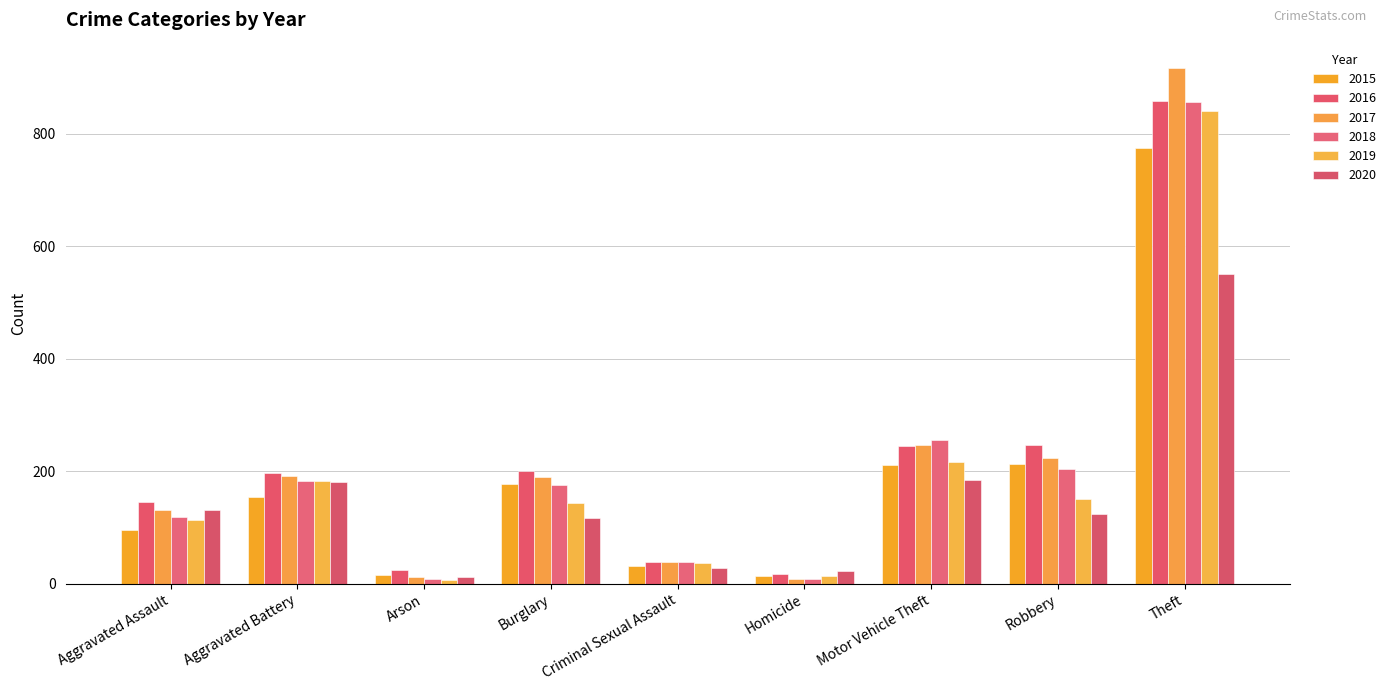

What is the difference between the highest and lowest values at Robbery?

123